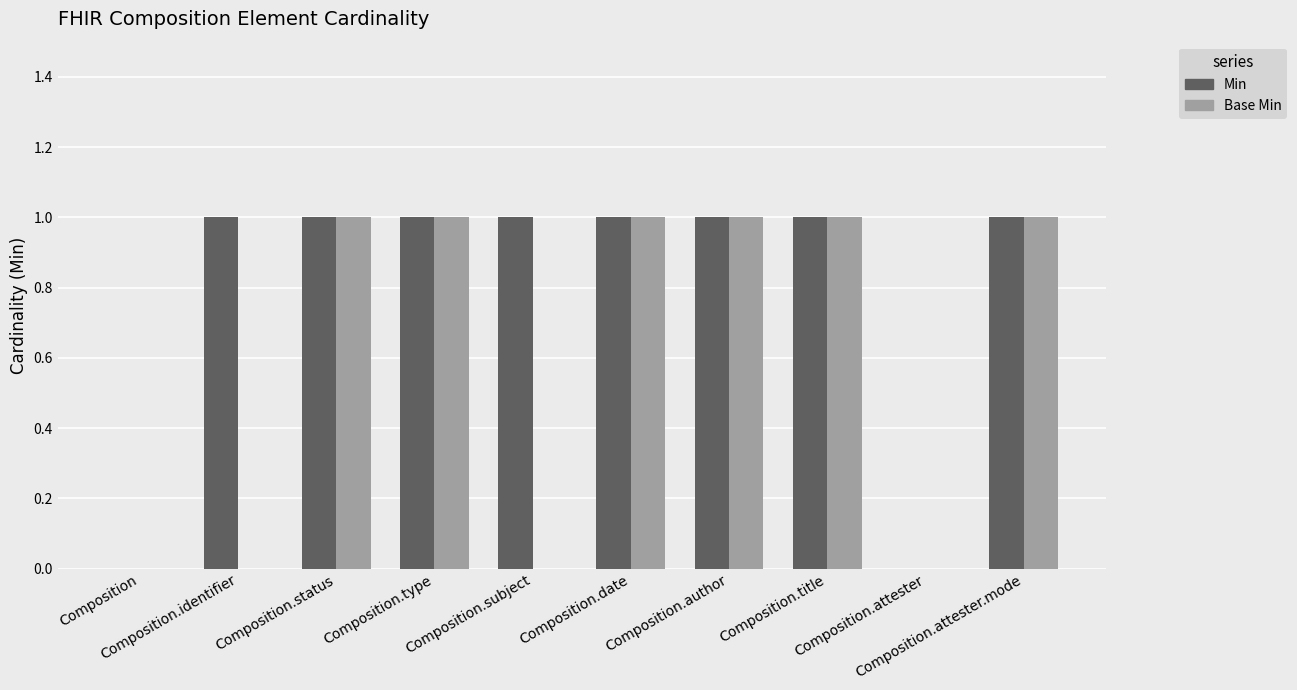

What is the difference between the Base Min values at Composition.date and Composition.attester?

1